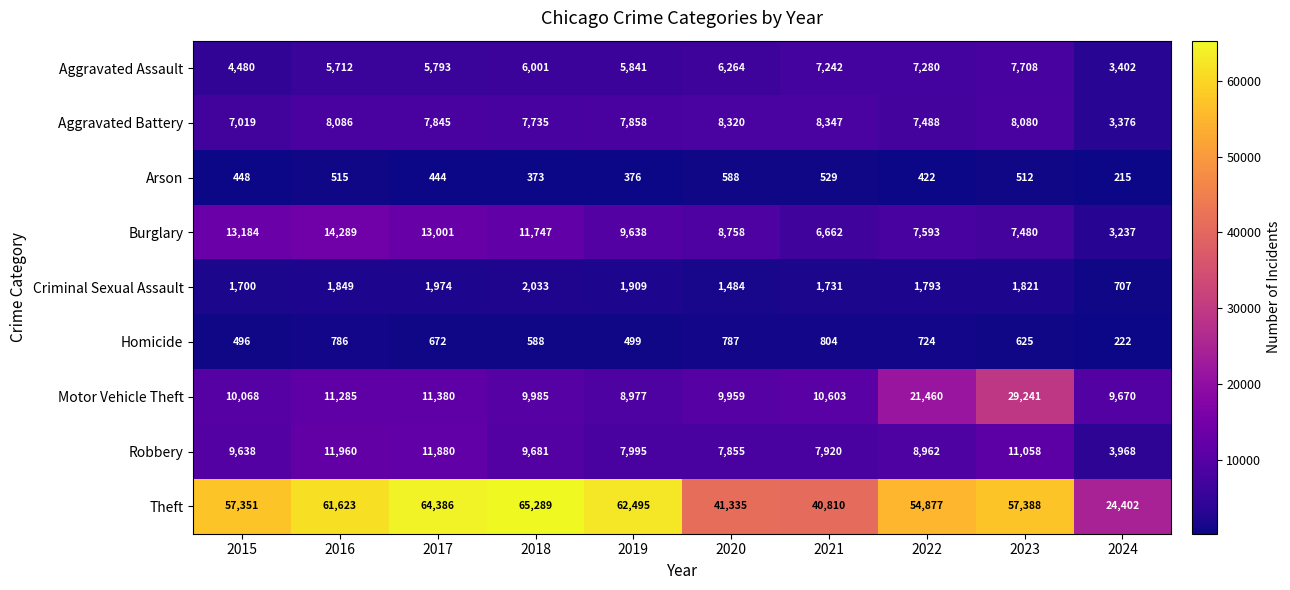

The value of Theft at 2020 is 41335. True or false?

True